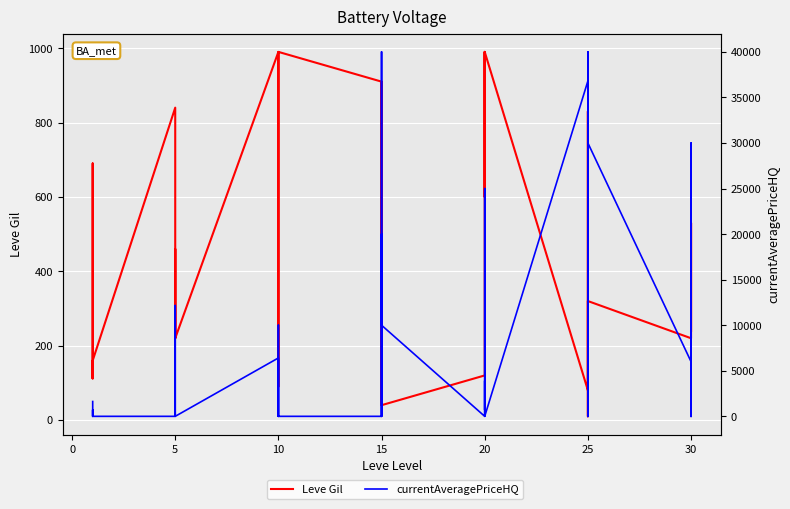

How many distinct data groups are displayed?

2